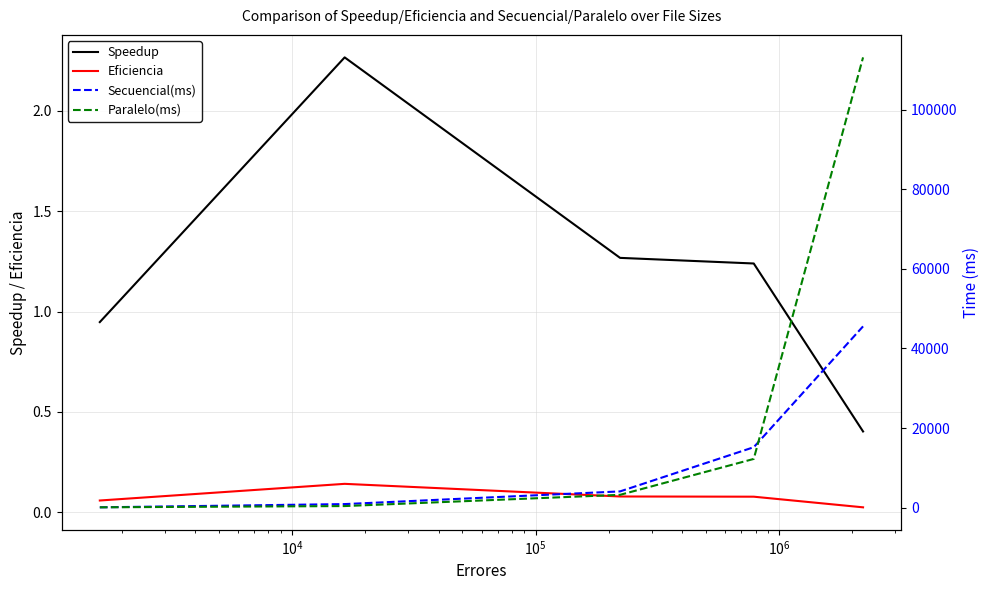

True or false: Secuencial(ms) and Speedup intersect in this chart.

False